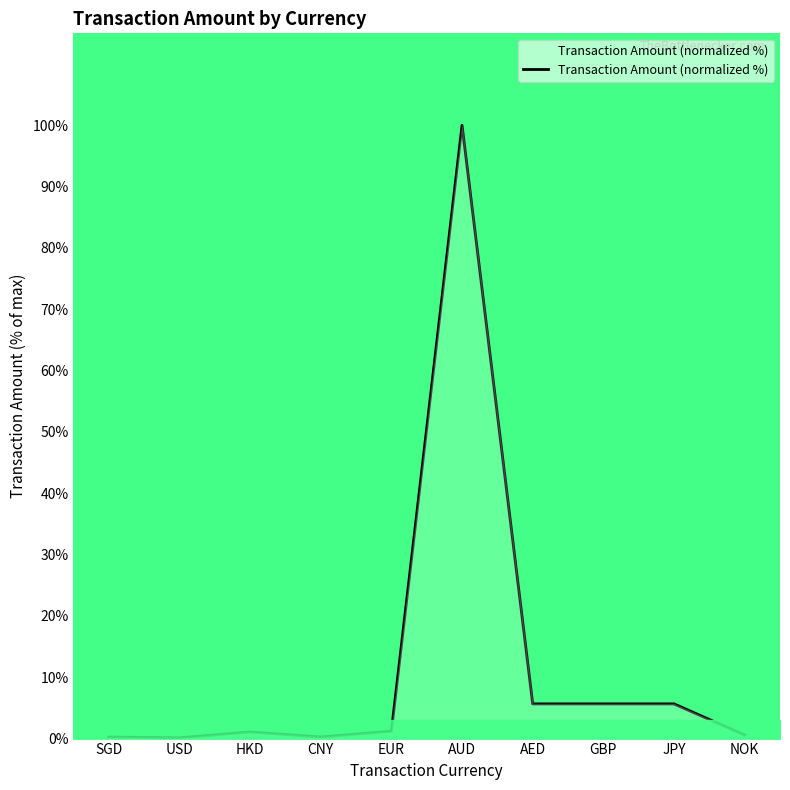

The value at EUR is 1.2. True or false?

True